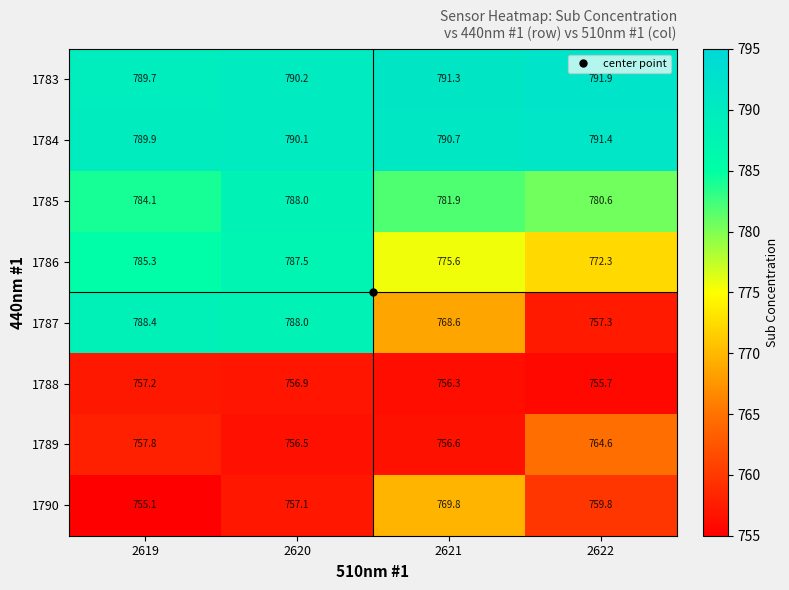

What is the difference between the maximum and minimum values in the 1790 series?

14.7